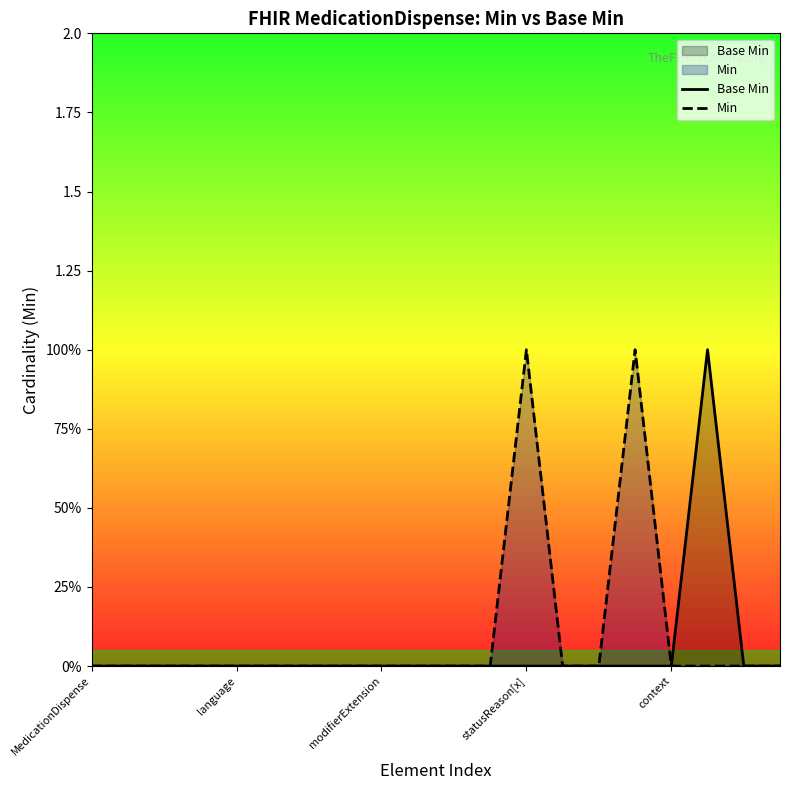

Between language and 6, which series saw the biggest shift?

Base Min